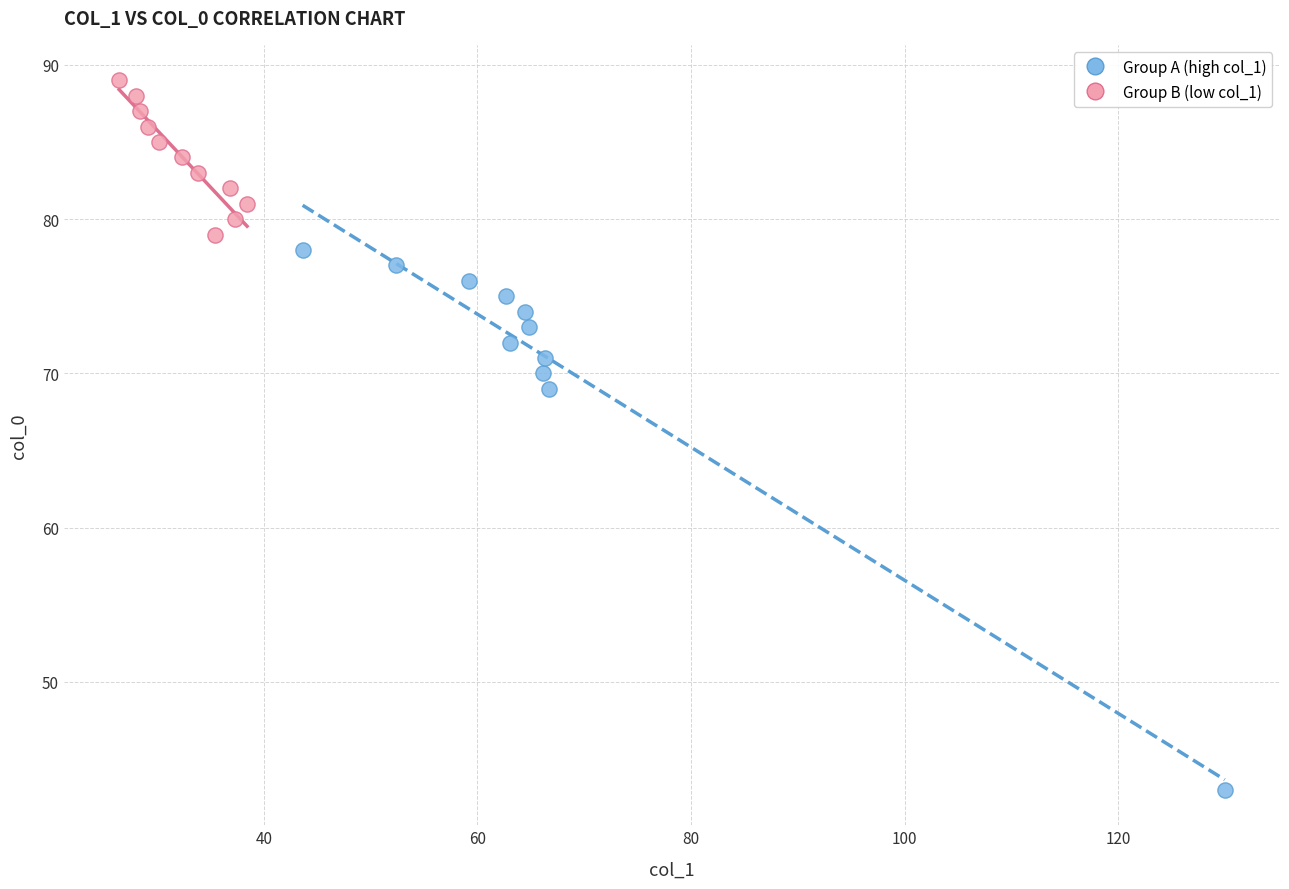

Which series has the widest spread of Y values?

Group A (high col_1)